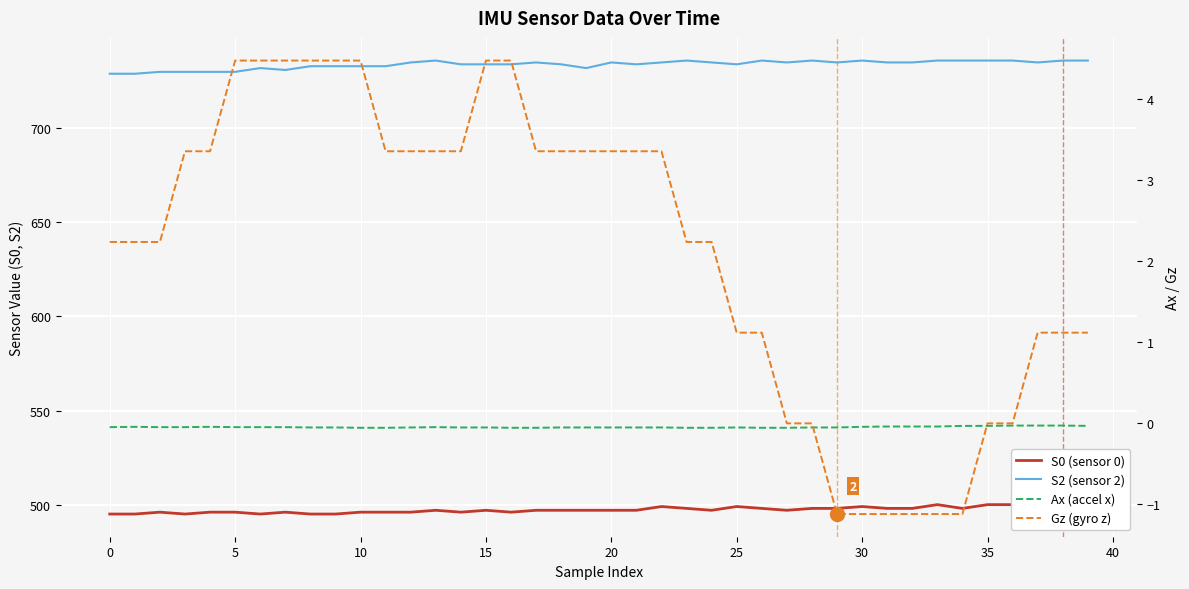

What is the greatest value displayed?

736.0